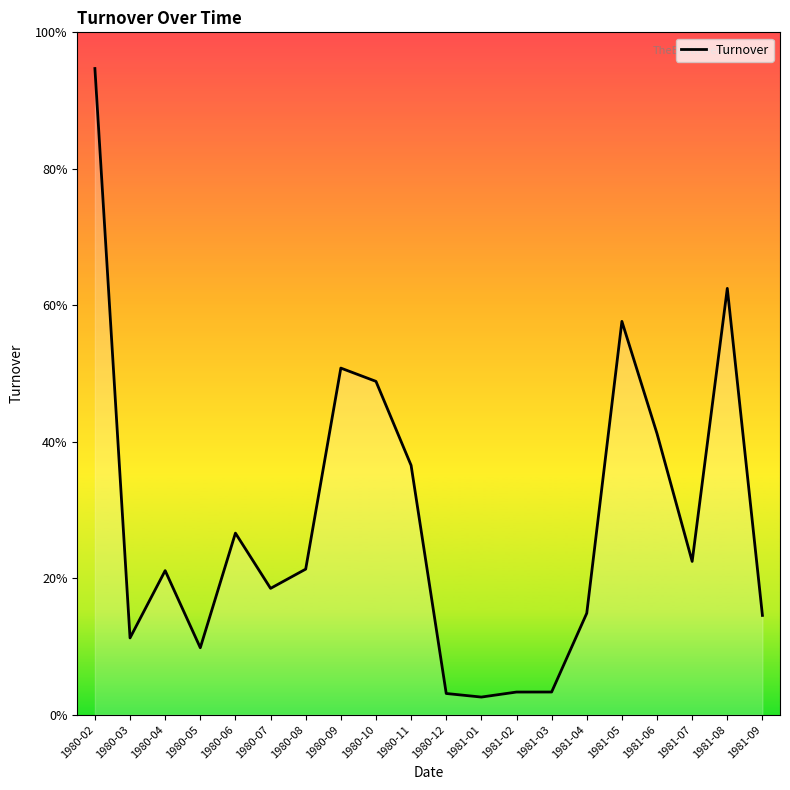

Where is the first local maximum?

1980-04